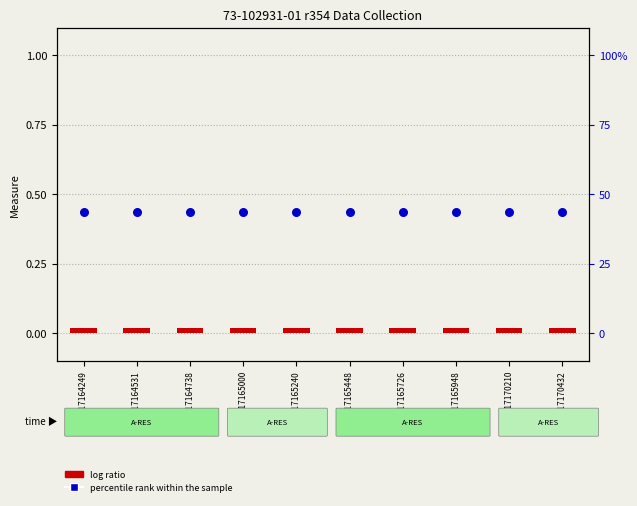

Which series reaches the minimum Y coordinate?

log ratio